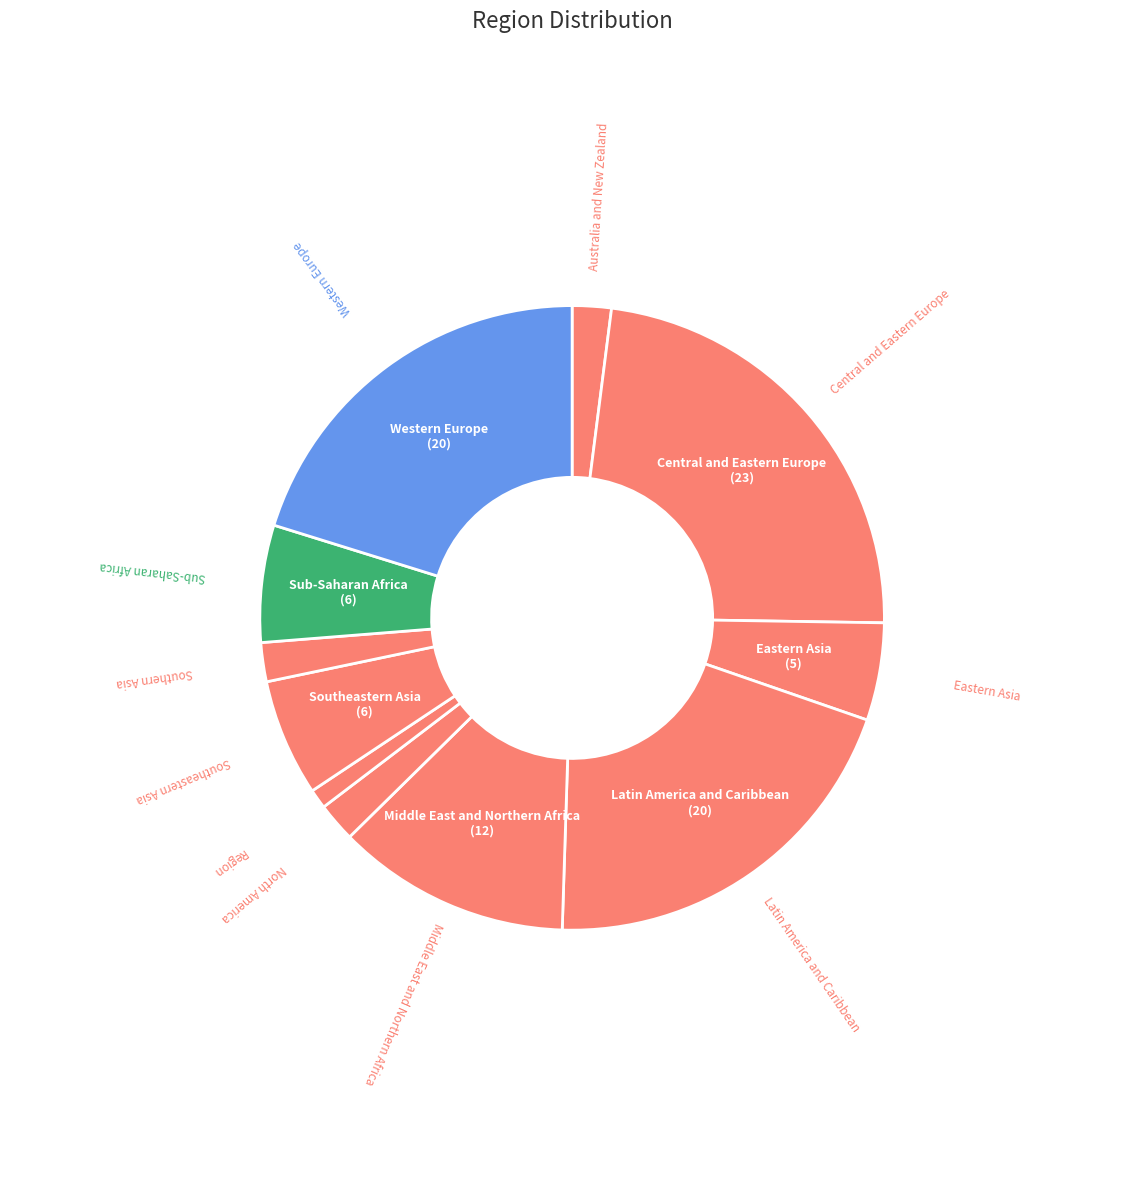

Count the number of slices in the pie.

11